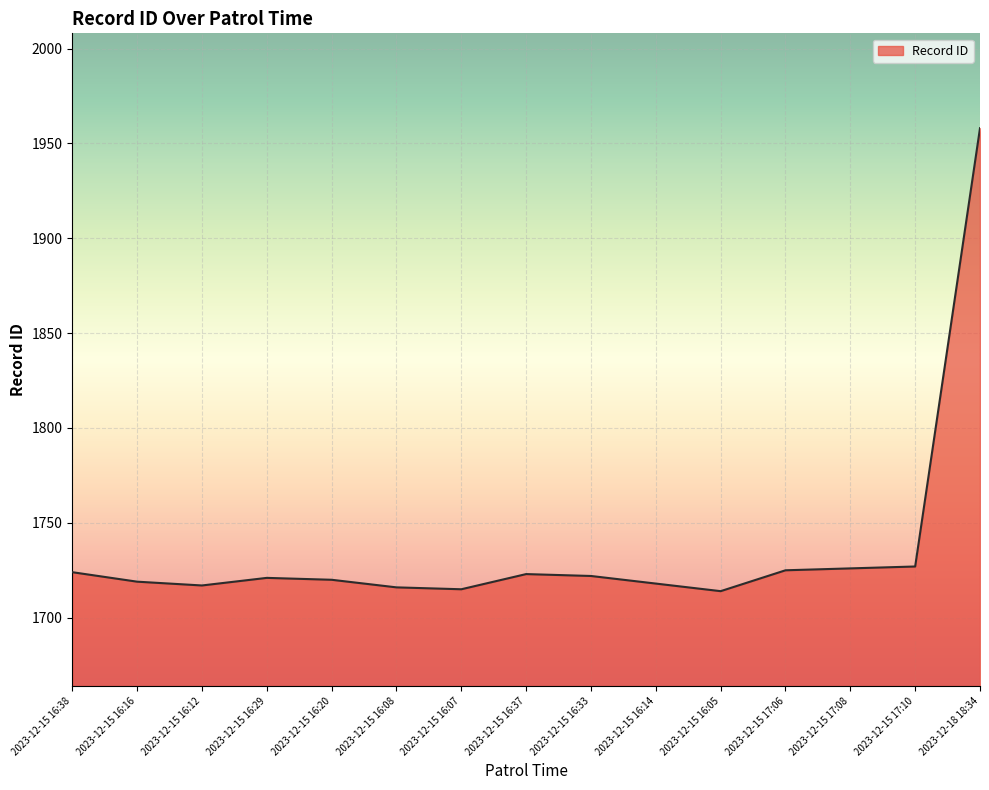

Approximately how many times larger is the value at 2023-12-15 16:16 compared to 2023-12-15 17:08?

1.0